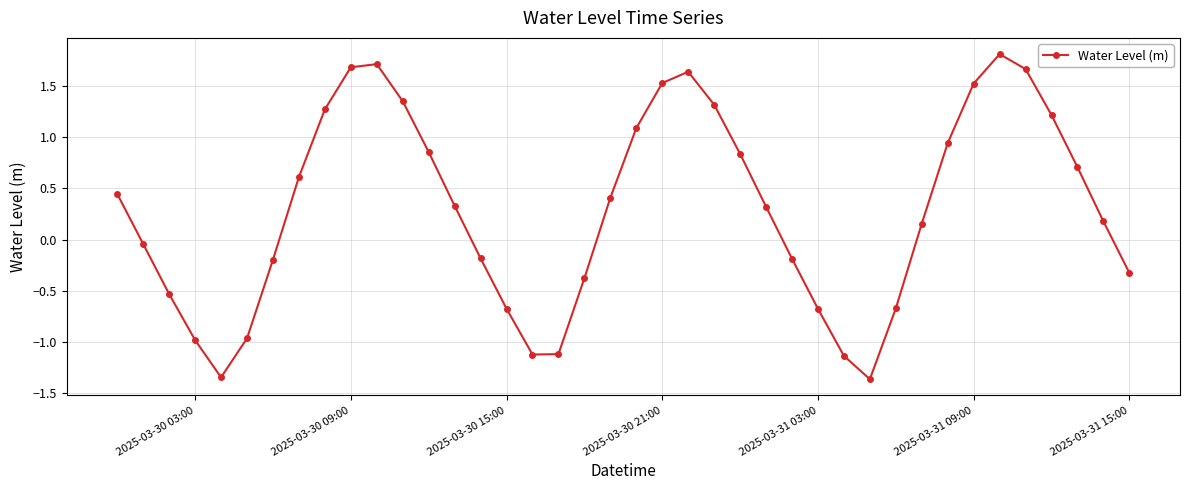

How many positive values are there?

23